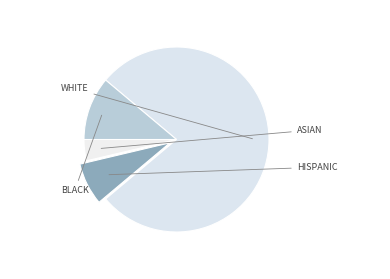

Count the number of slices in the pie.

4